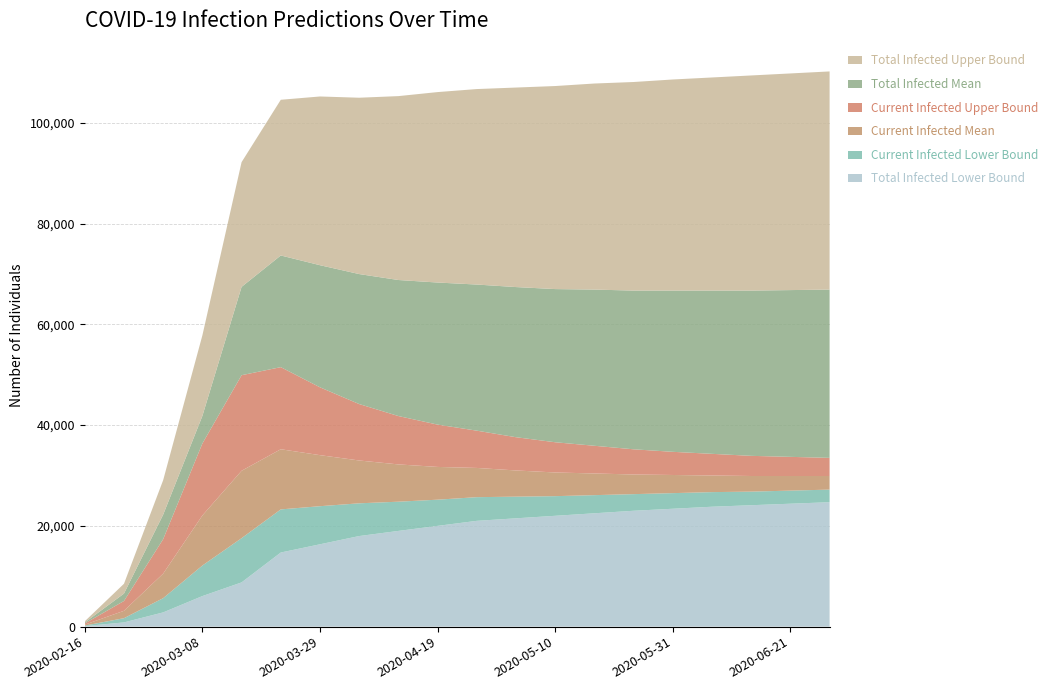

Reading left to right, extract all data points from this chart.

predicted_total_infected_lower: 105	840	2828	6066	8781	14713	16346	17980	19000	20000	21000	21500	22000	22500	23000	23400	23800	24100	24400	24700
predicted_current_infected_lower: 105	840	2828	6066	8781	8558	7561	6500	5800	5200	4700	4300	3900	3600	3300	3100	2900	2700	2600	2500
predicted_current_infected_mean: 183	1464	4869	9935	13372	11940	10129	8500	7400	6500	5800	5200	4700	4300	3900	3600	3300	3100	2900	2700
predicted_current_infected_upper: 244	1952	6845	14282	18972	16295	13467	11200	9600	8400	7400	6600	6000	5500	5000	4600	4300	4000	3800	3600
predicted_total_infected_mean: 183	1464	4869	5471	17532	22165	24236	25800	27000	28200	29000	29800	30400	31000	31500	32000	32400	32800	33100	33400
predicted_total_infected_upper: 244	1952	6845	15990	24753	30902	33489	35000	36500	37800	38800	39600	40300	40900	41400	41900	42300	42700	43000	43300